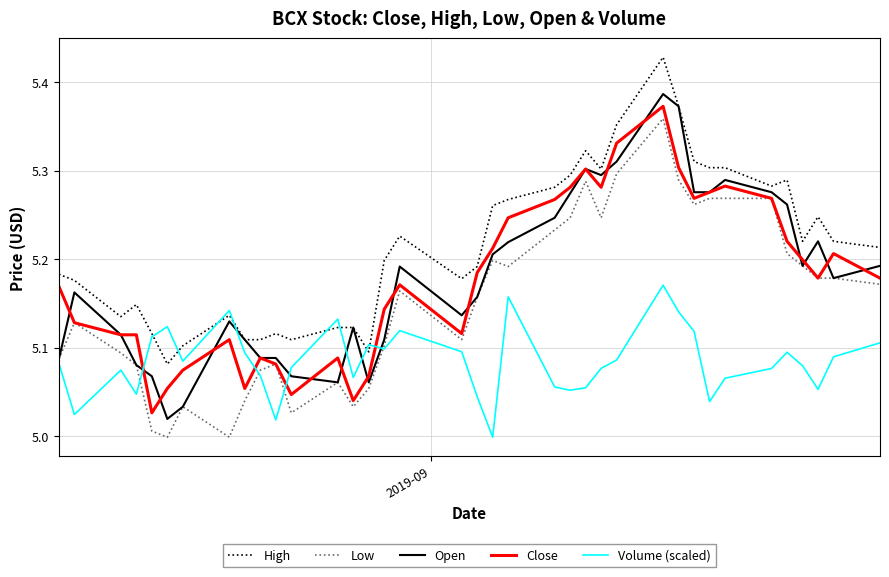

True or false: Volume (scaled) and Close cross at least once.

True